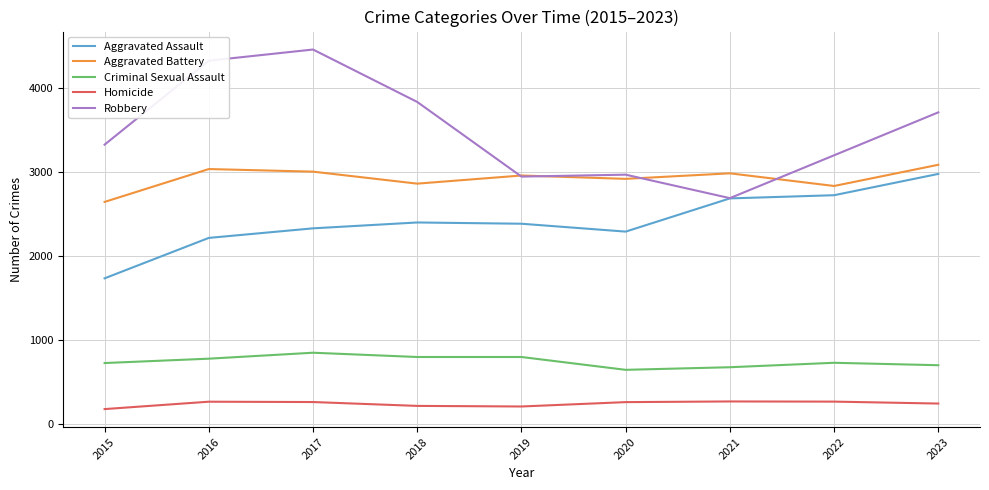

Read the Homicide value at 2020.

255